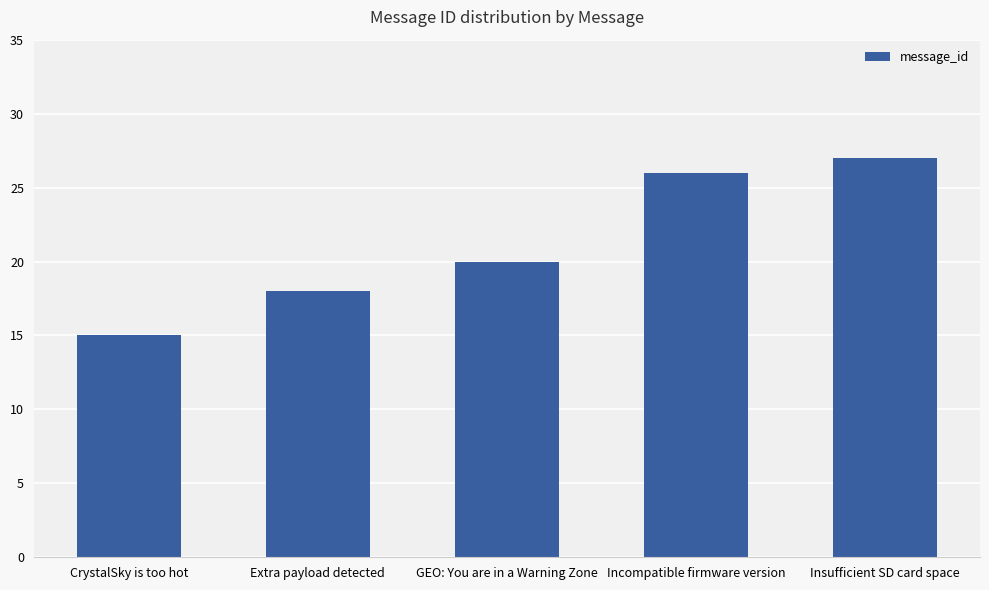

How many data points are less than 20?

2